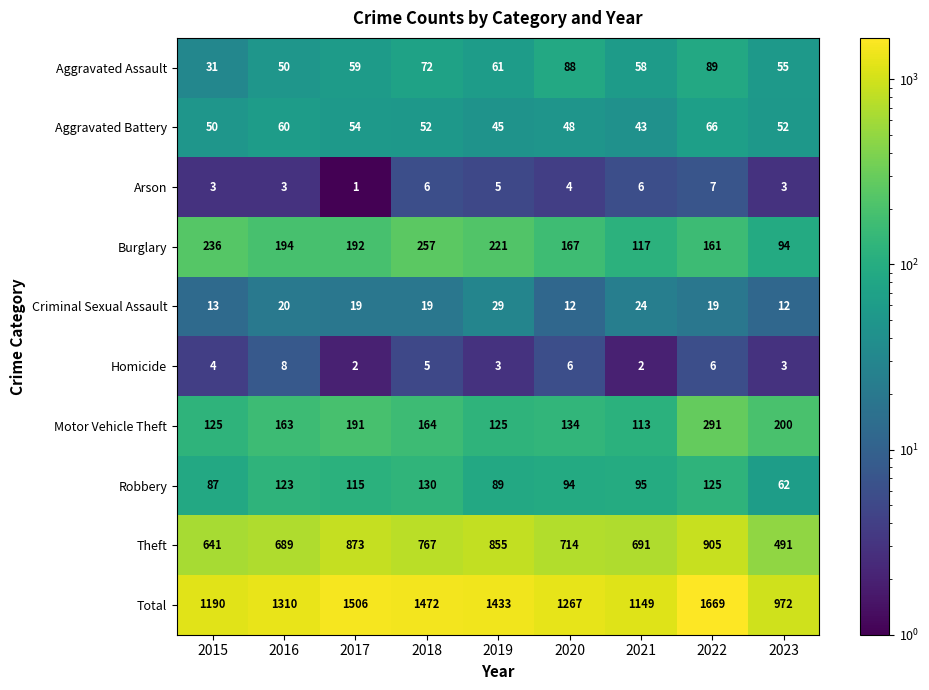

What is the spread (max minus min) of values at 2020?

1263